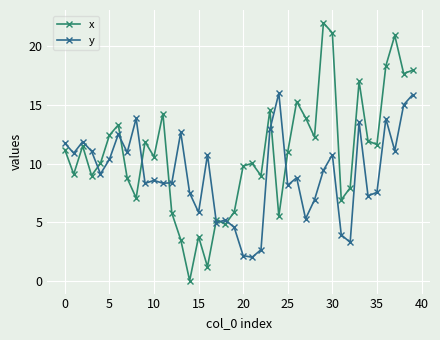

What is the value of the y point at the 8th from the left?

11.0